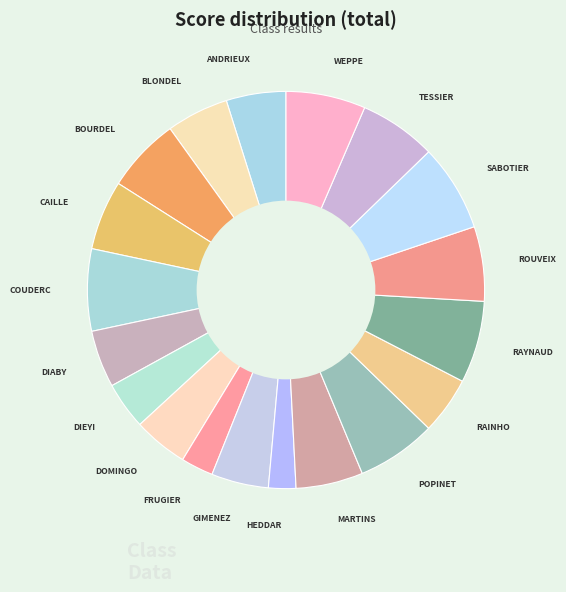

Count the number of slices in the pie.

19